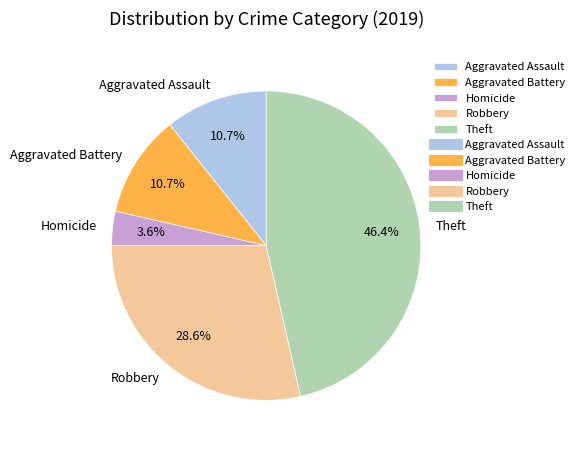

What percentage is NOT represented by Homicide?

96.4%